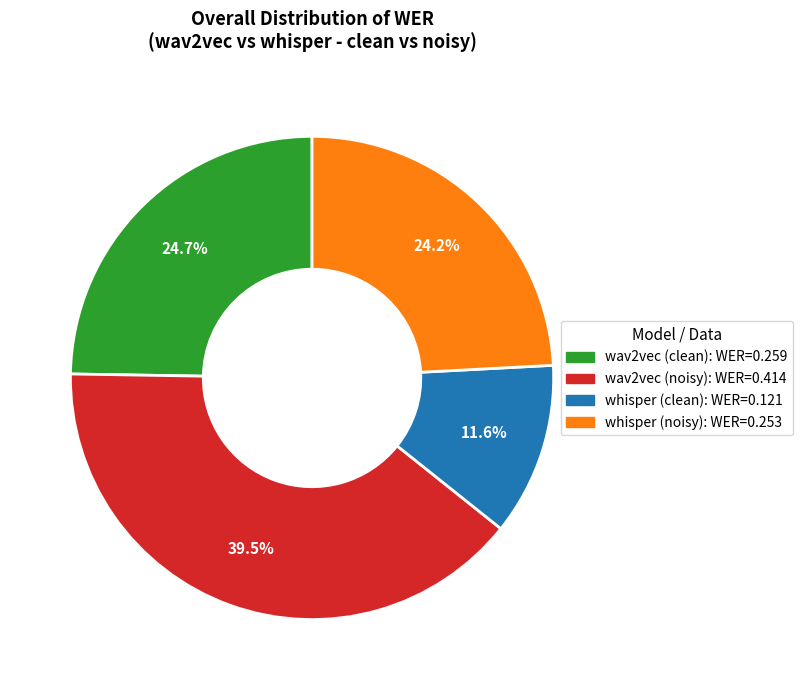

Combined, do whisper (clean) and wav2vec (clean) account for over 50%?

No